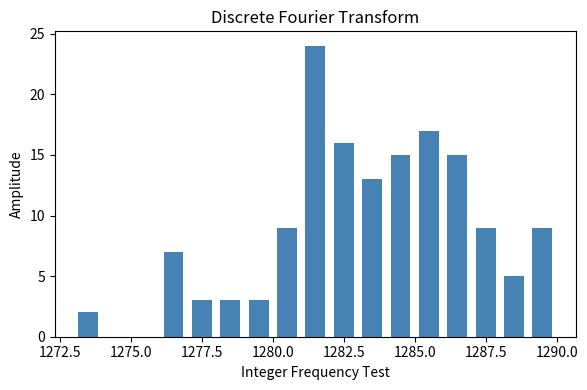

Read against the x-axis, roughly where is the centre of the tallest bar?

1281.5